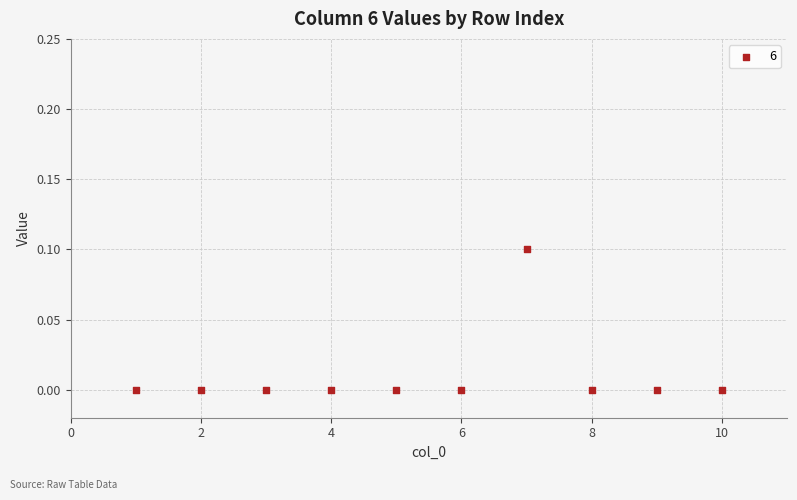

What is the average X value?

5.5